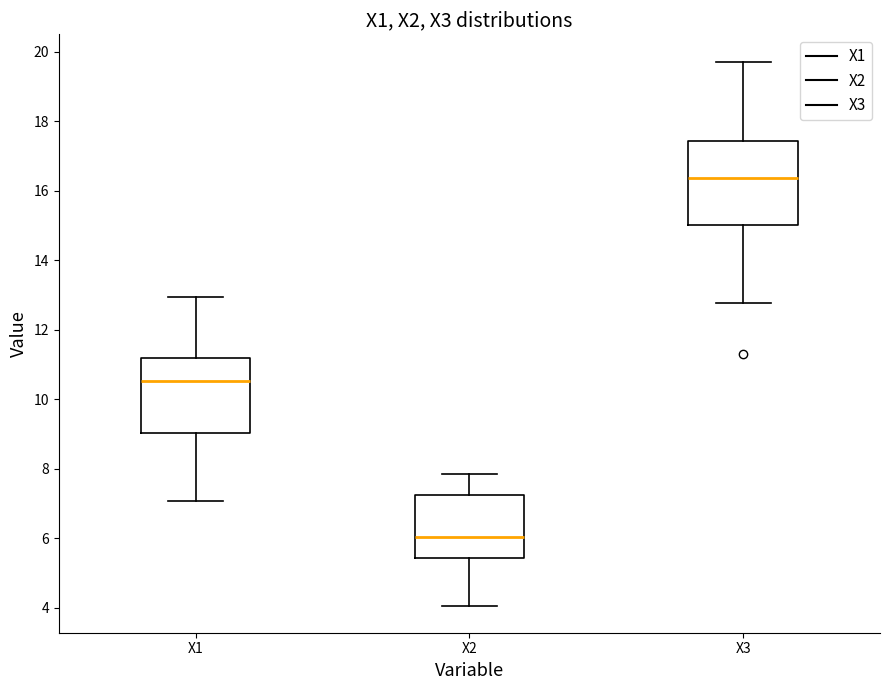

Which box is the tallest, from its lower edge to its upper edge?

X3